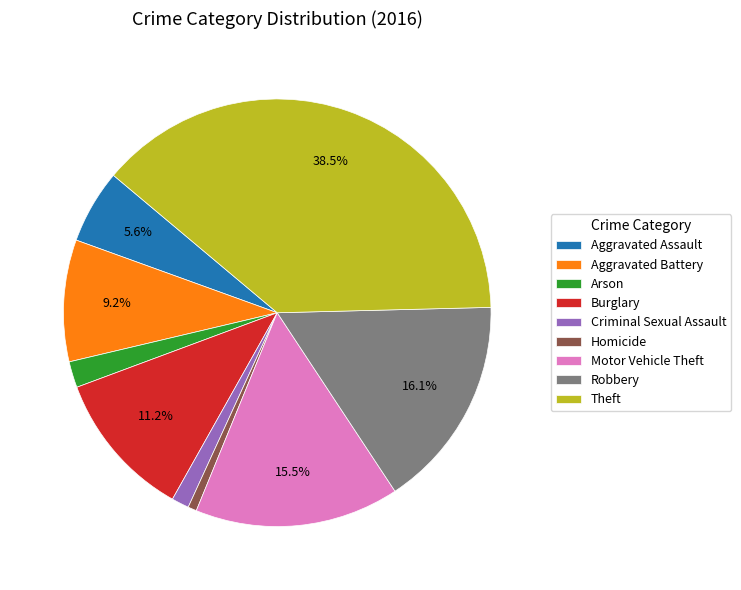

Does any single category account for the majority?

No